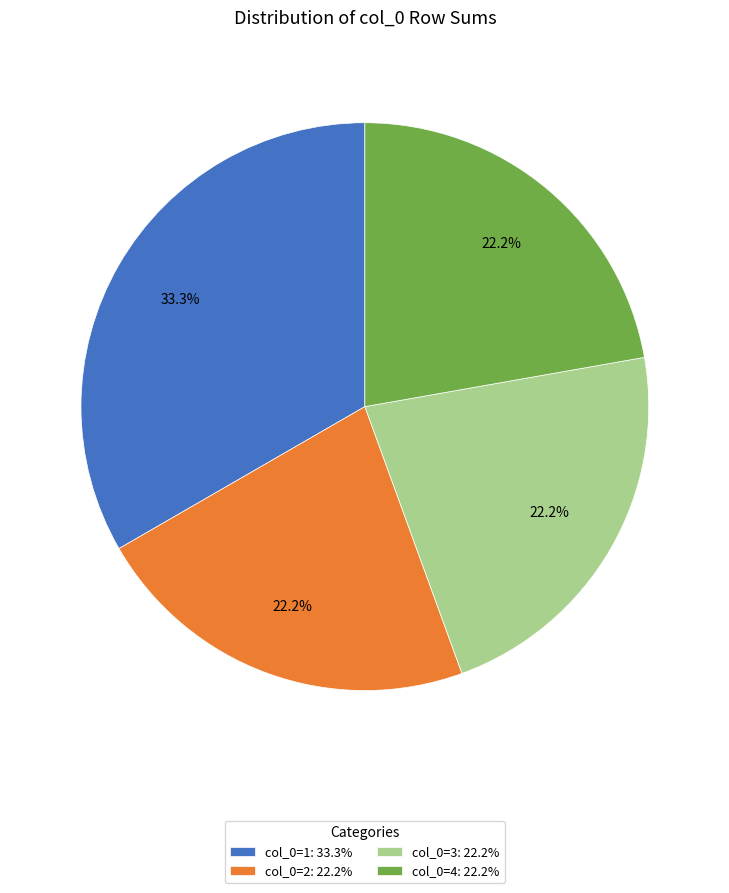

Combined, do col_0=2: 22.2% and col_0=1: 33.3% account for over 50%?

Yes